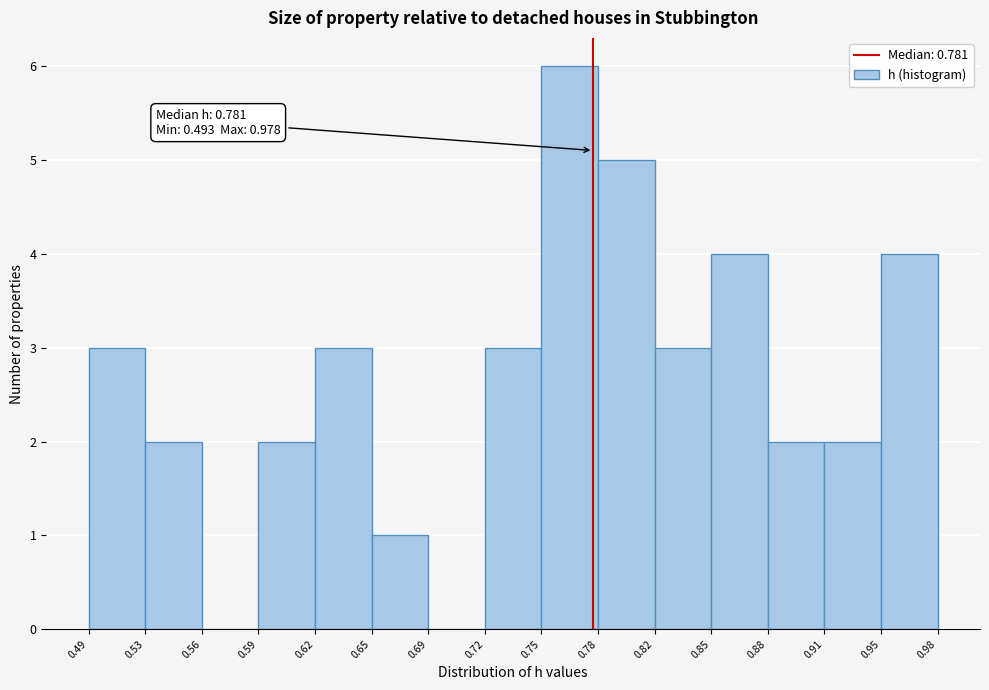

Which range on the x-axis has the tallest bar?

0.75 to 0.78